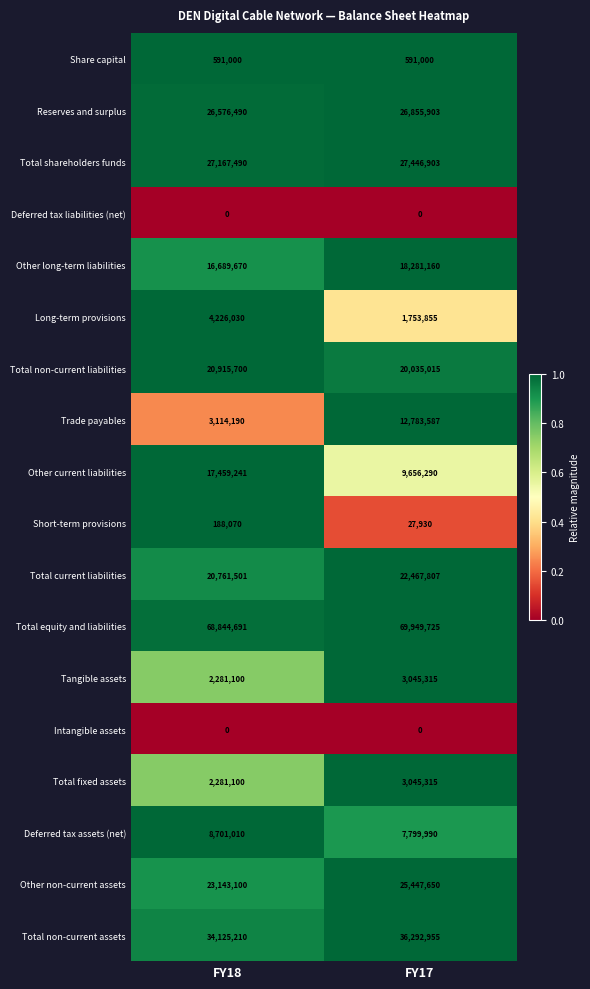

At which label is Total shareholders funds closest to 27307196?

FY18